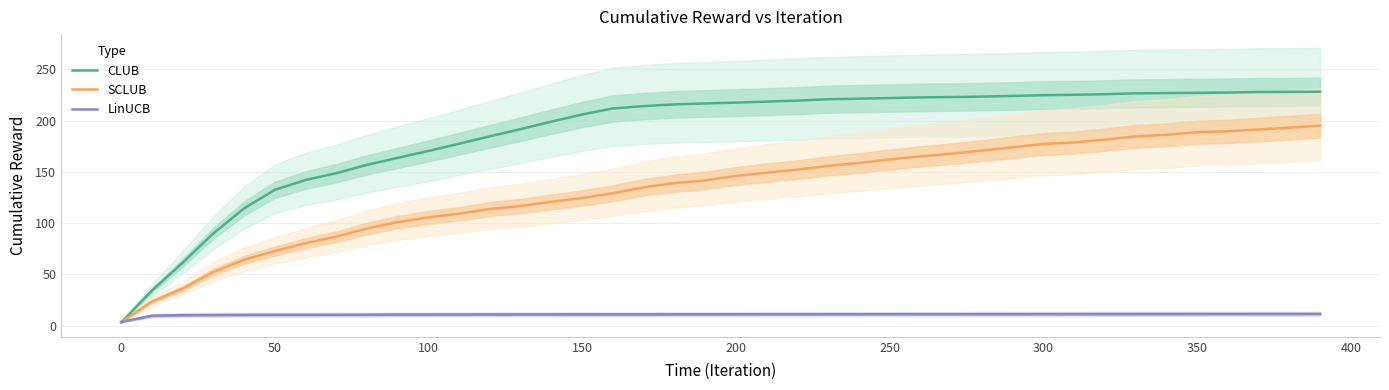

True or false: CLUB has a value of 21.1 at 50.

False